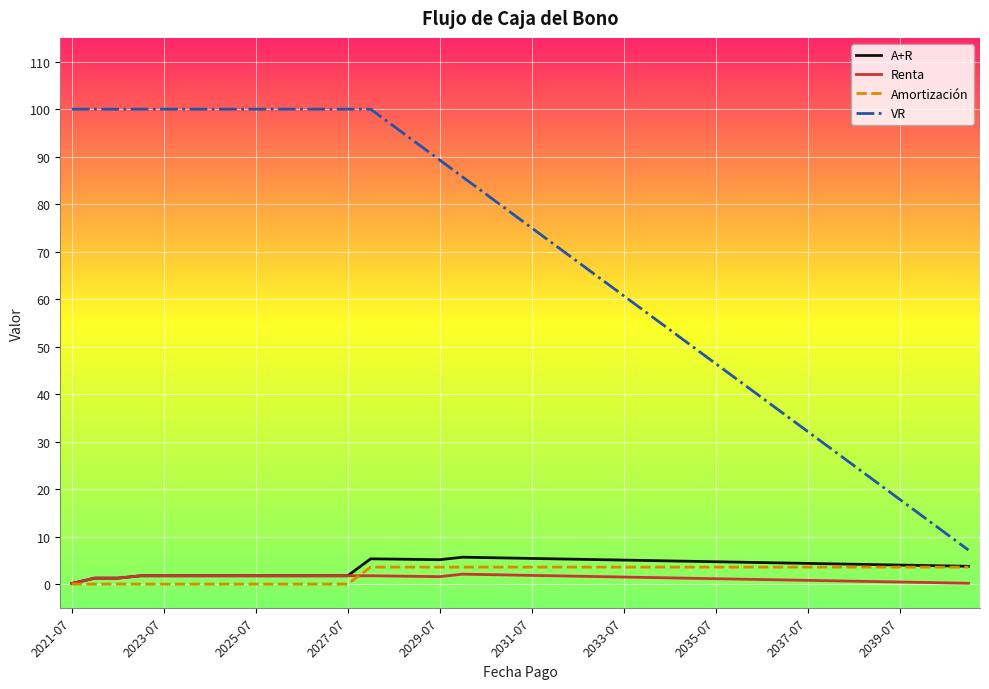

List the series in order of their peak value, lowest first.

Renta, Amortización, A+R, VR